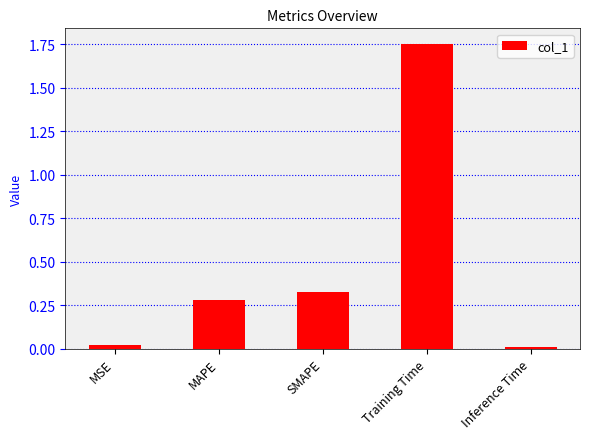

Rank the categories by value from highest to lowest.

Training Time, SMAPE, MAPE, MSE, Inference Time